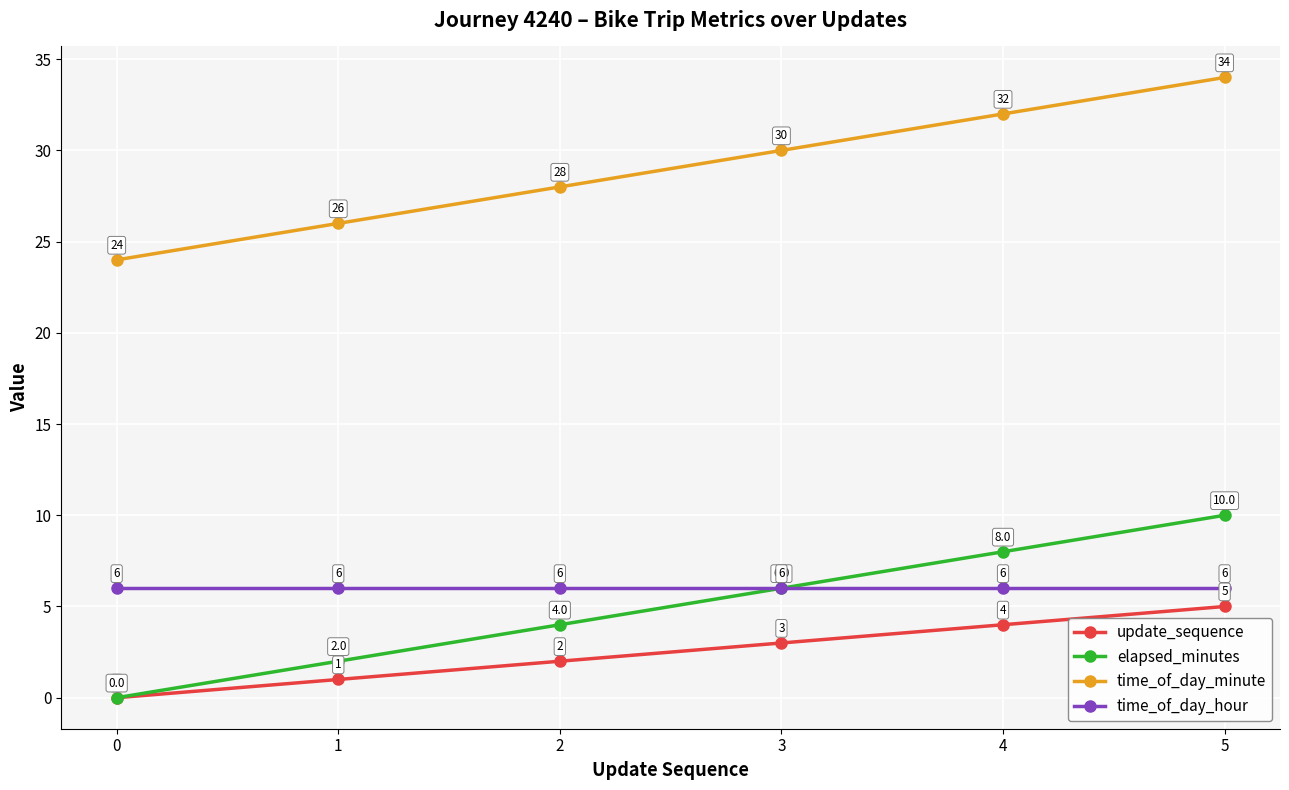

What is the difference between the highest and lowest values at 4?

28